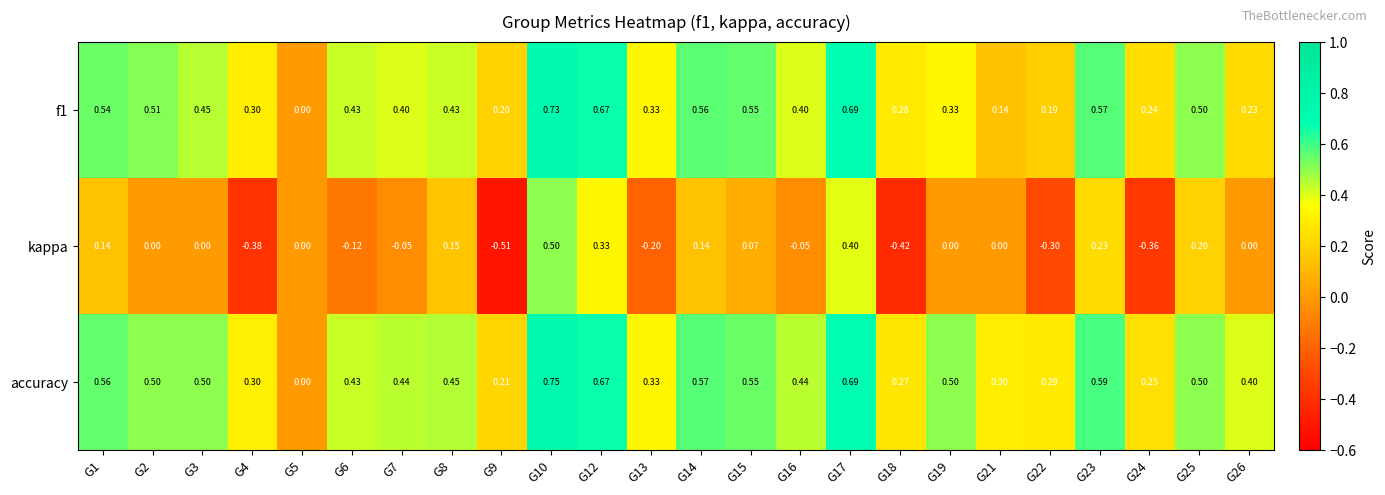

Which series changed the most between G10 and G25?

kappa